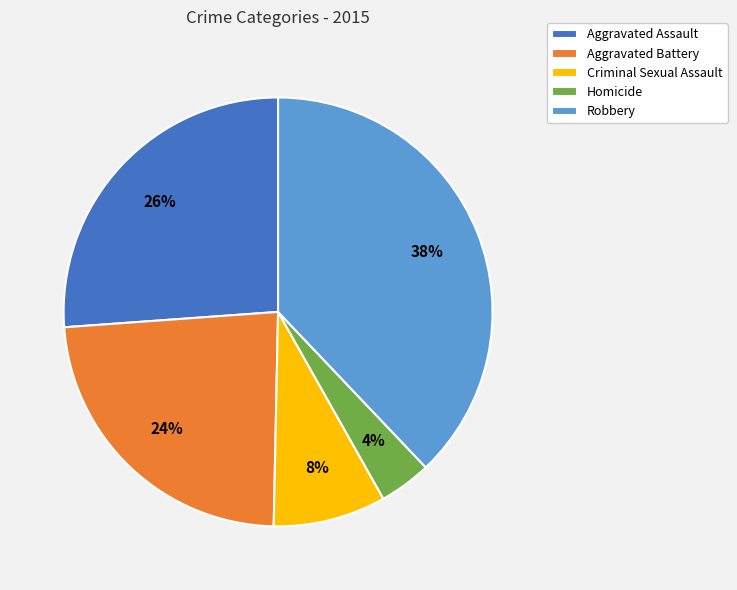

How many slices are in this pie chart?

5